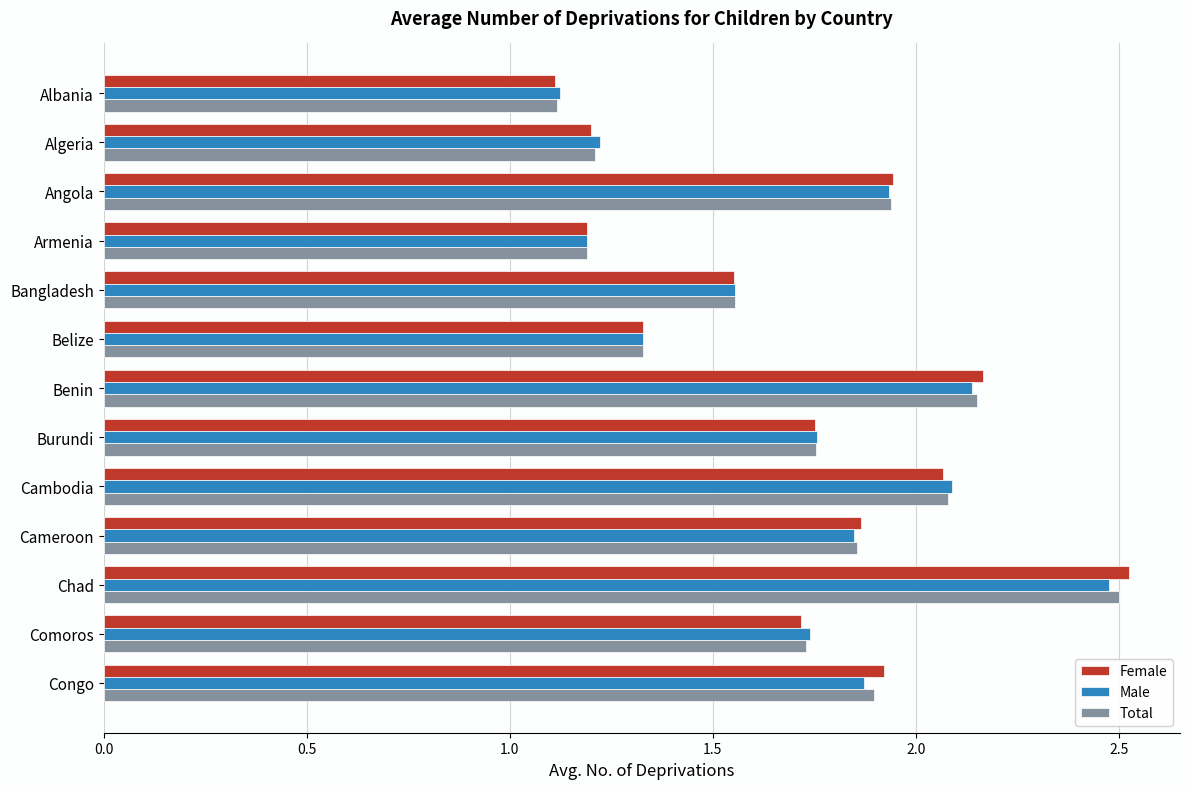

Which series has the widest spread of values?

Female